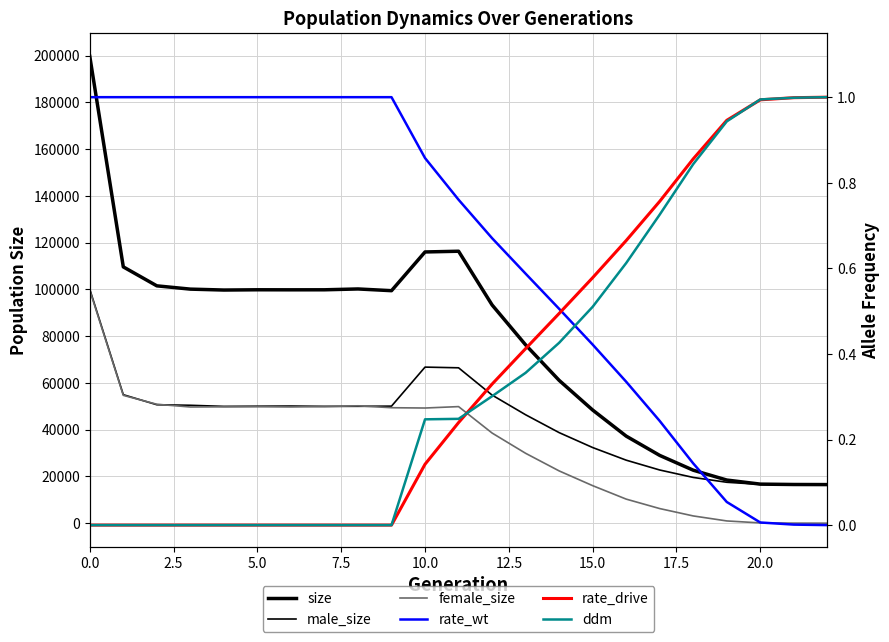

What is the difference between the second highest and minimum values in the ddm series?

1.0